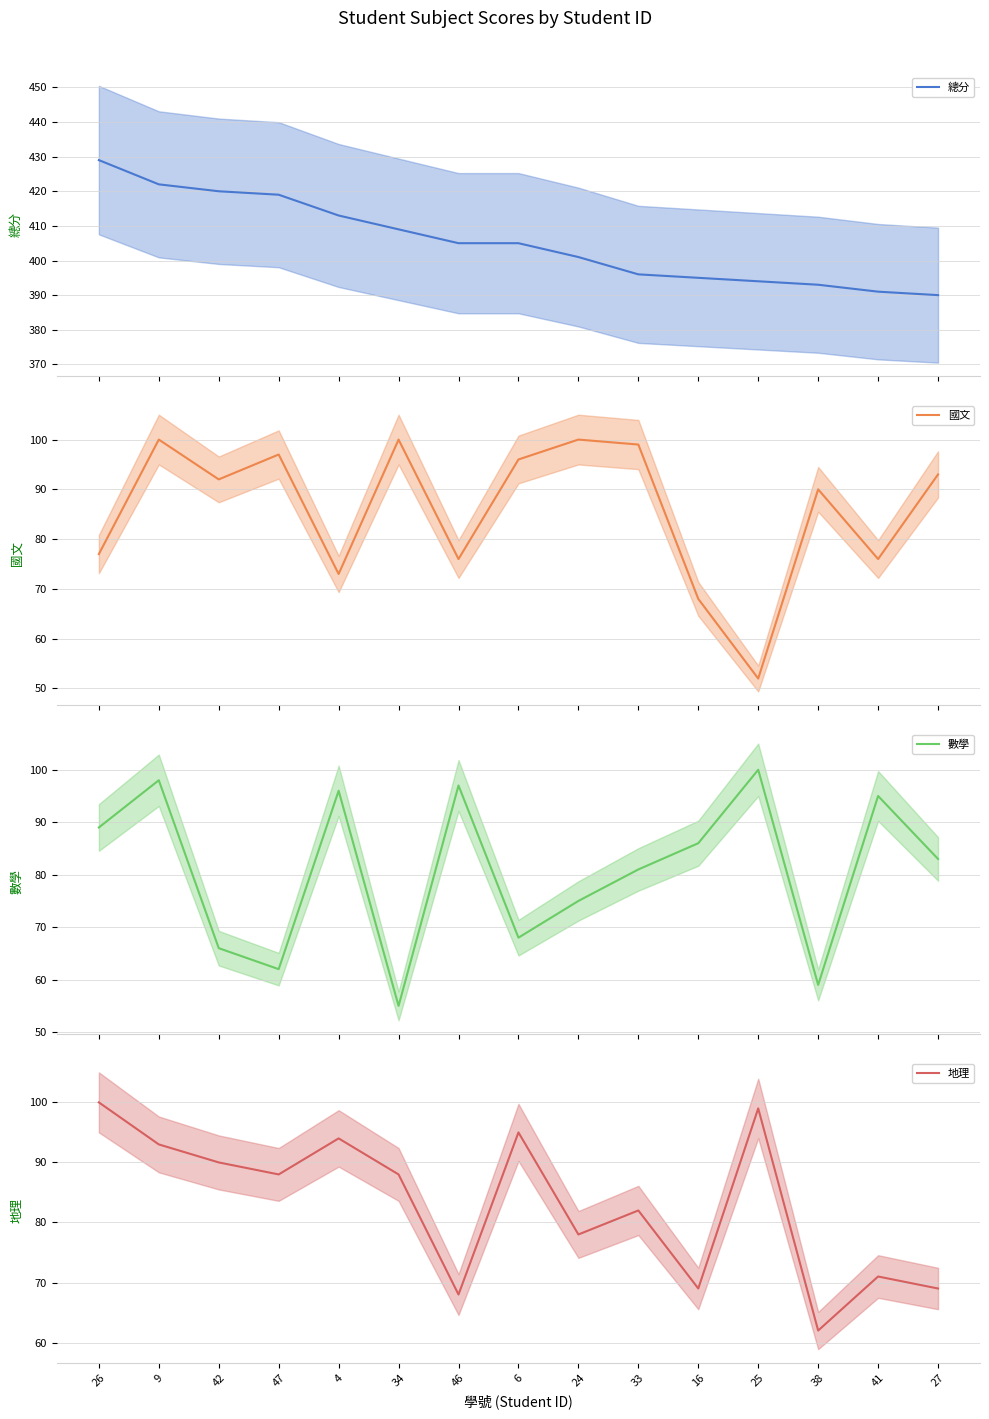

Between which two adjacent categories do 數學 and 國文 first intersect?

26 and 9